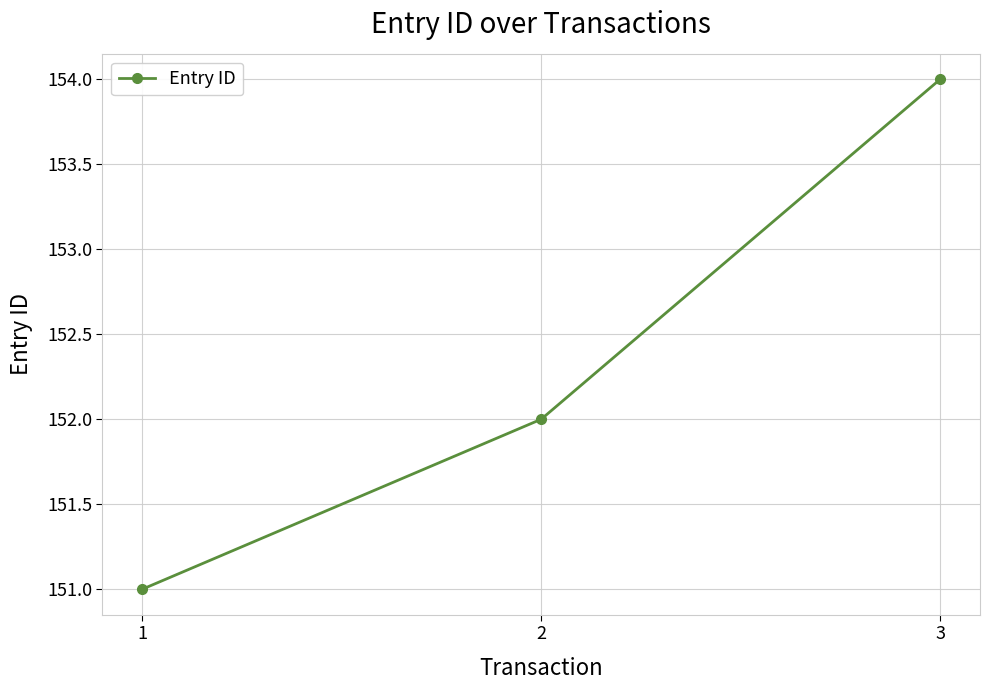

What is the change in value from 2 to 3?

+2